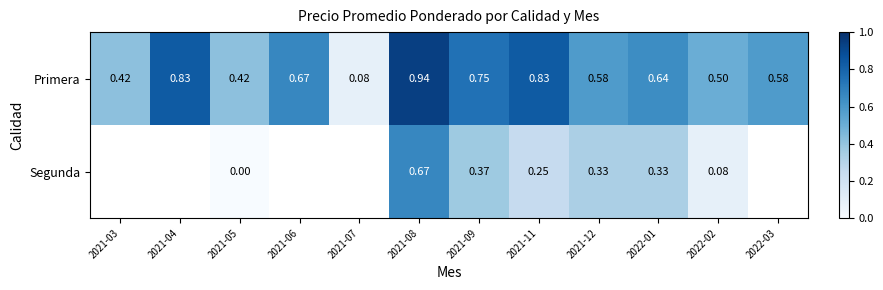

At how many categories does at least one series exceed 0?

12